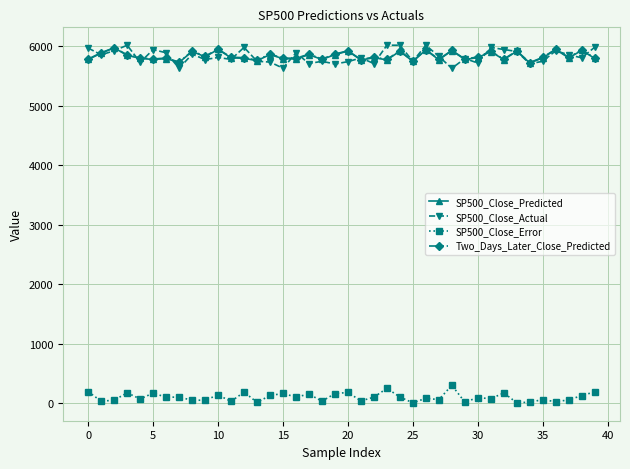

What is the value of the SP500_Close_Error point at the 24th from the left?

246.4